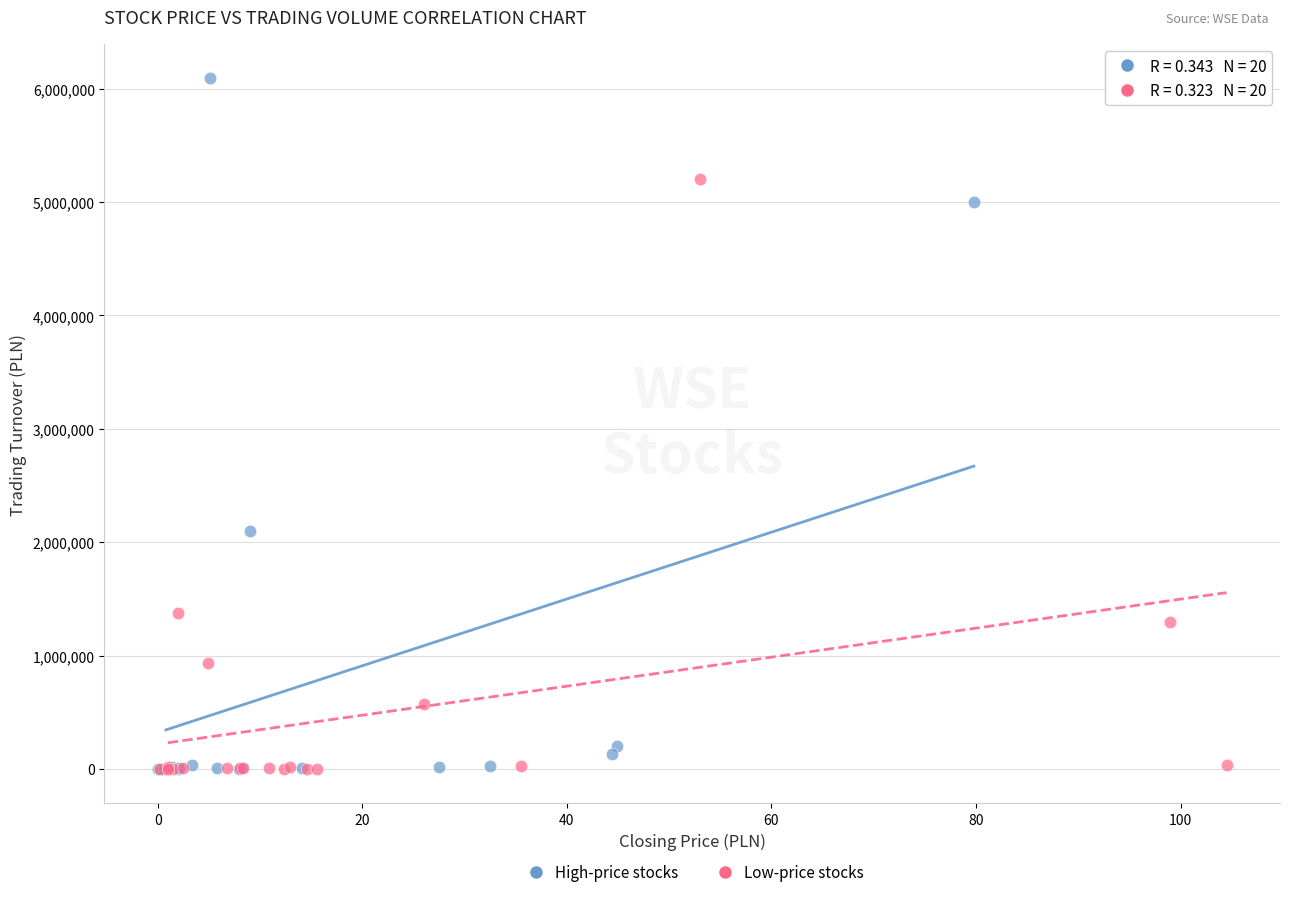

Which series has the widest spread of Y values?

High-price stocks